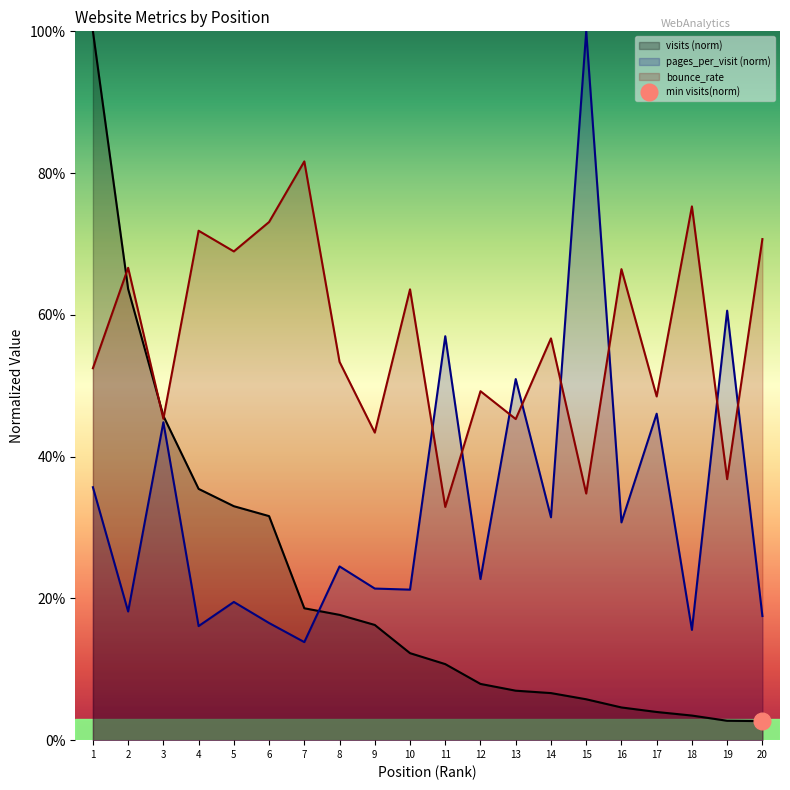

What is the average value of the pages_per_visit series?

0.3